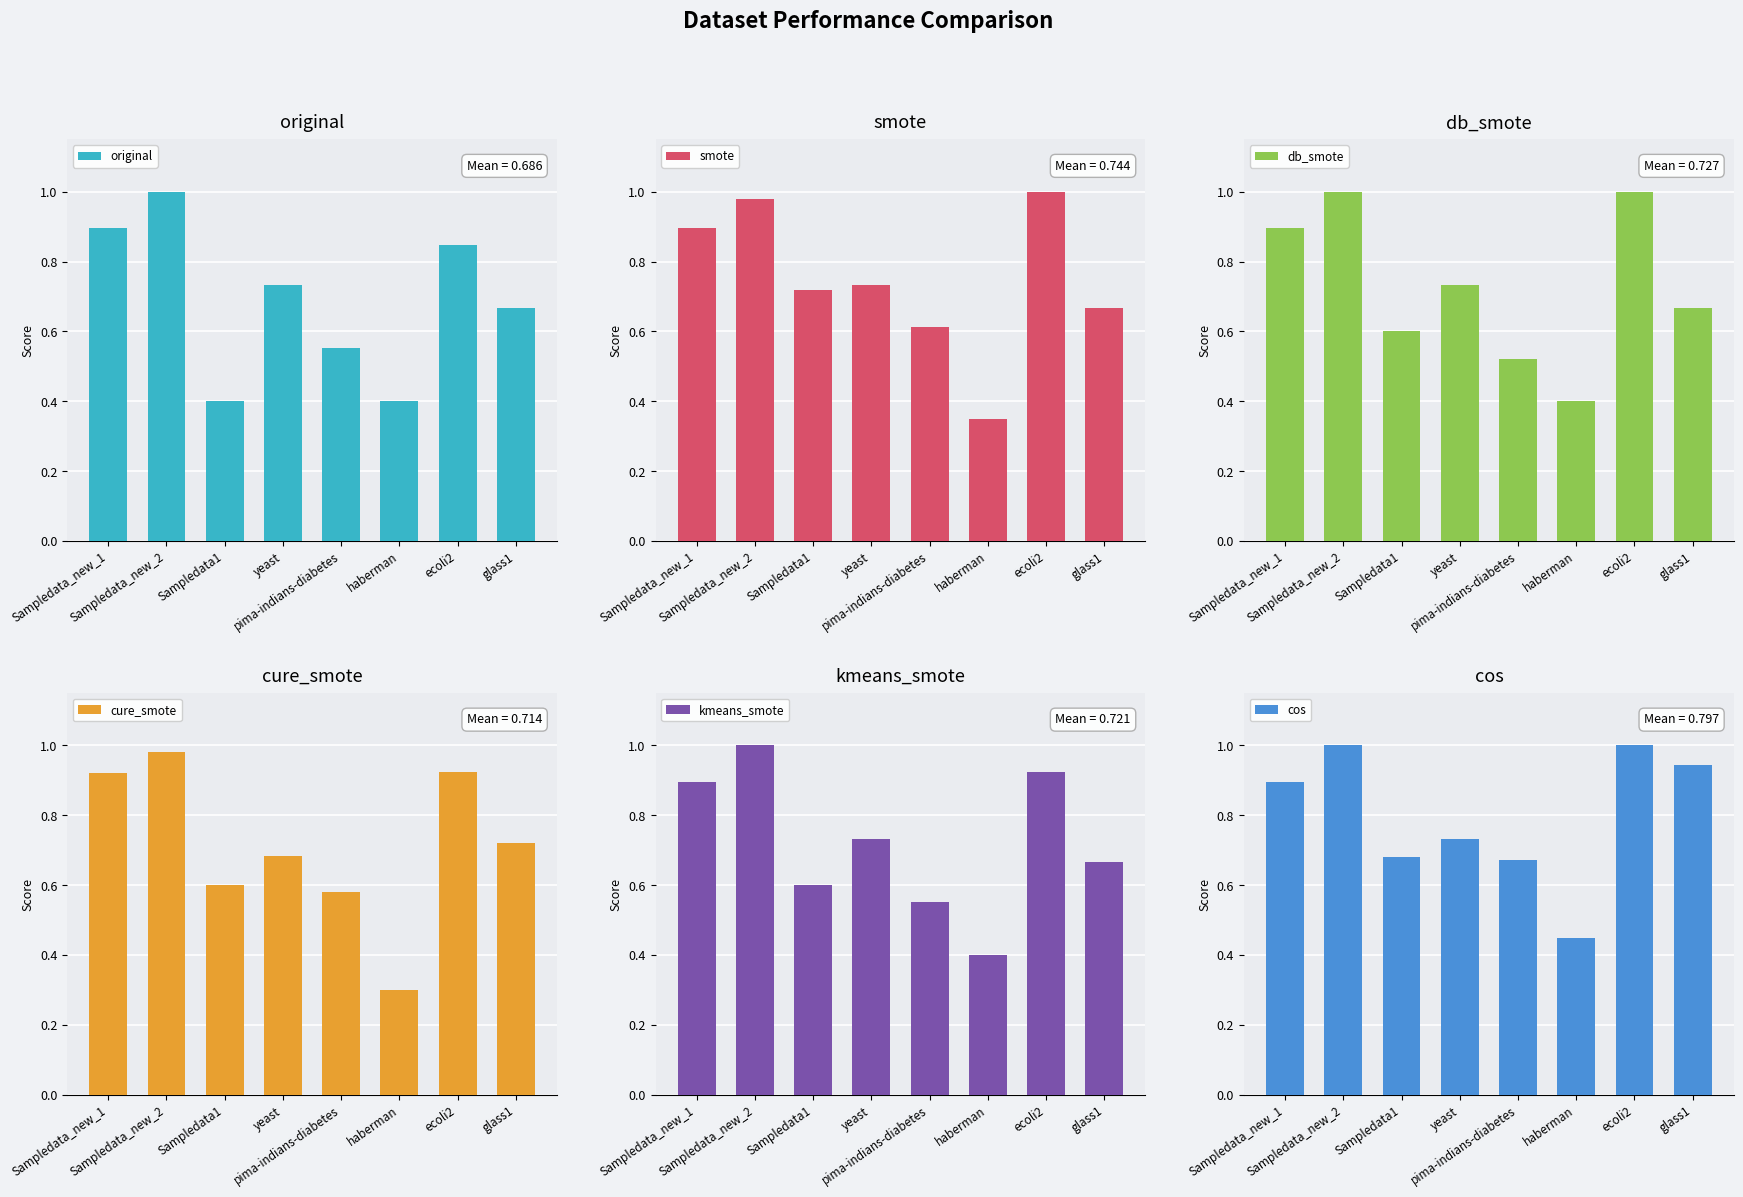

Reading left to right, what are all the values shown in this chart?

original: 0.9	1.0	0.4	0.7	0.6	0.4	0.8	0.7
smote: 0.9	1.0	0.7	0.7	0.6	0.3	1.0	0.7
db_smote: 0.9	1.0	0.6	0.7	0.5	0.4	1.0	0.7
cure_smote: 0.9	1.0	0.6	0.7	0.6	0.3	0.9	0.7
kmeans_smote: 0.9	1.0	0.6	0.7	0.6	0.4	0.9	0.7
cos: 0.9	1.0	0.7	0.7	0.7	0.5	1.0	0.9